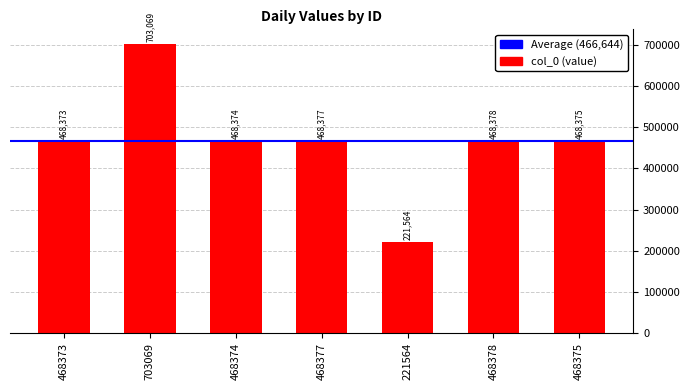

What position from the left is 468373?

1